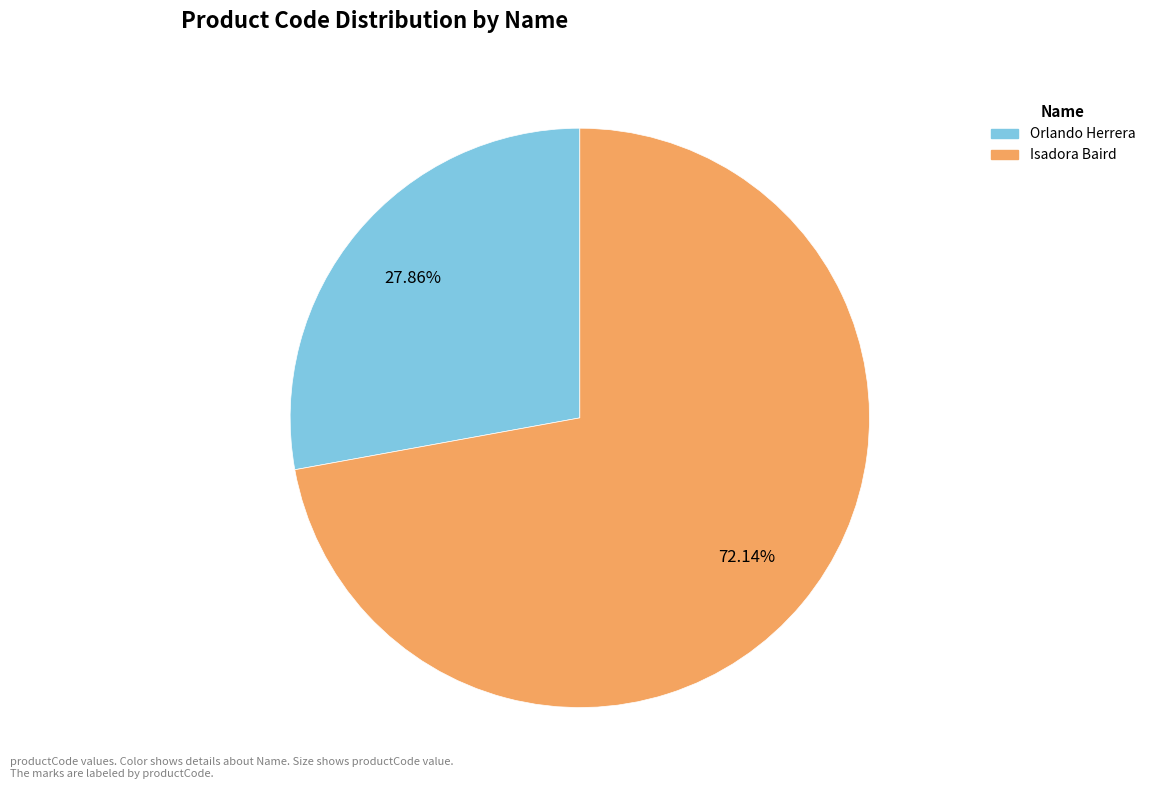

Approximately how many times larger is the value at Orlando Herrera compared to Isadora Baird?

0.4